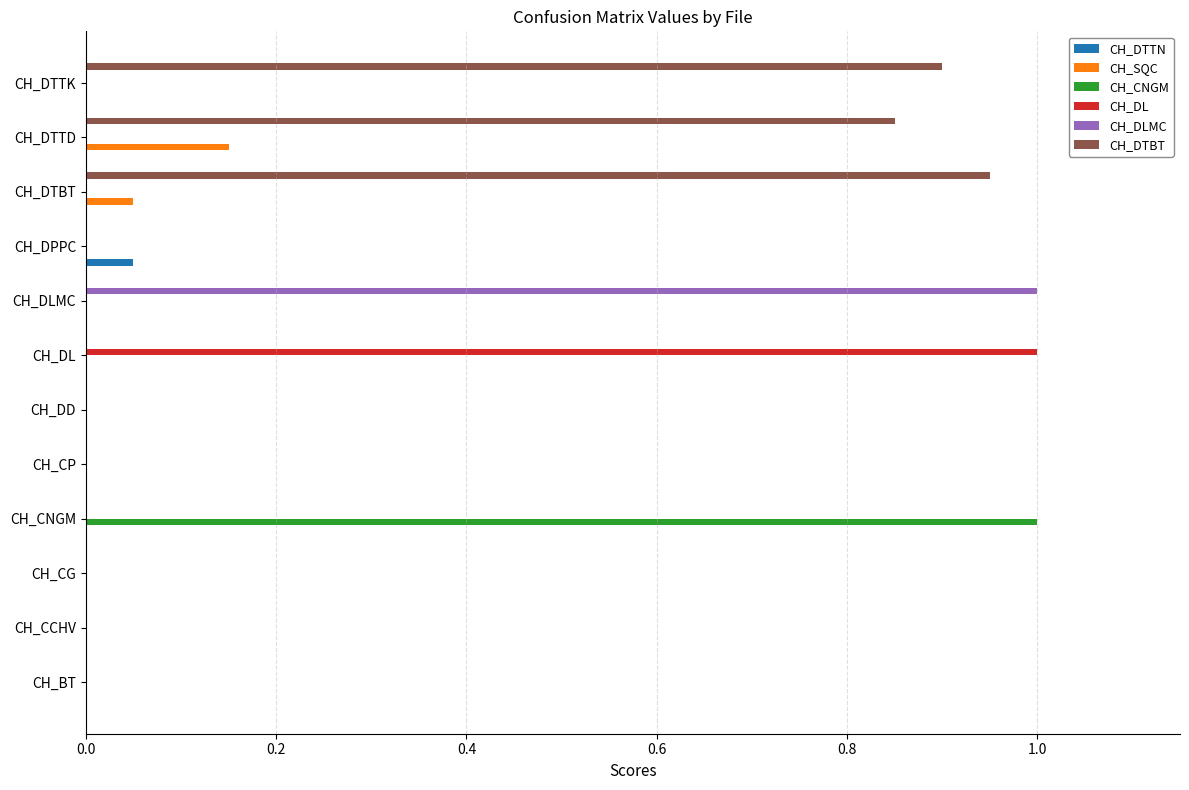

The value of CH_CNGM at CH_DL is -0.6. True or false?

False